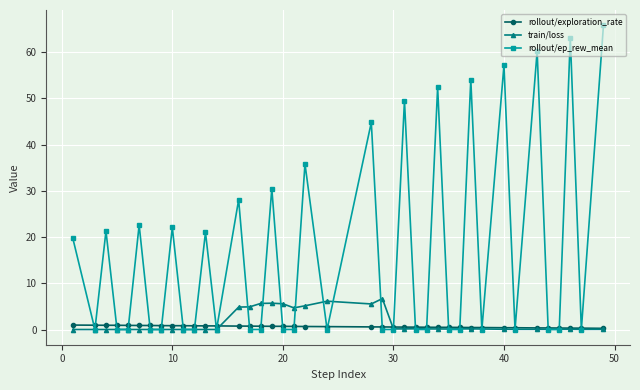

What are all the series names shown in the legend?

rollout/exploration_rate, train/loss, rollout/ep_rew_mean